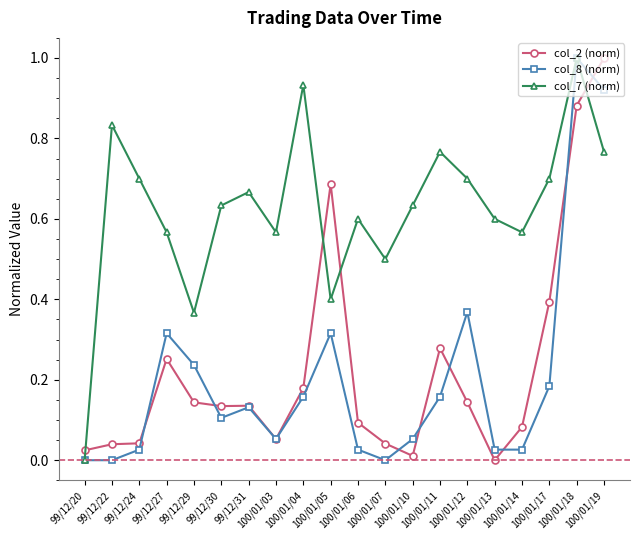

Which series has the largest total across all categories?

col_7 (norm)